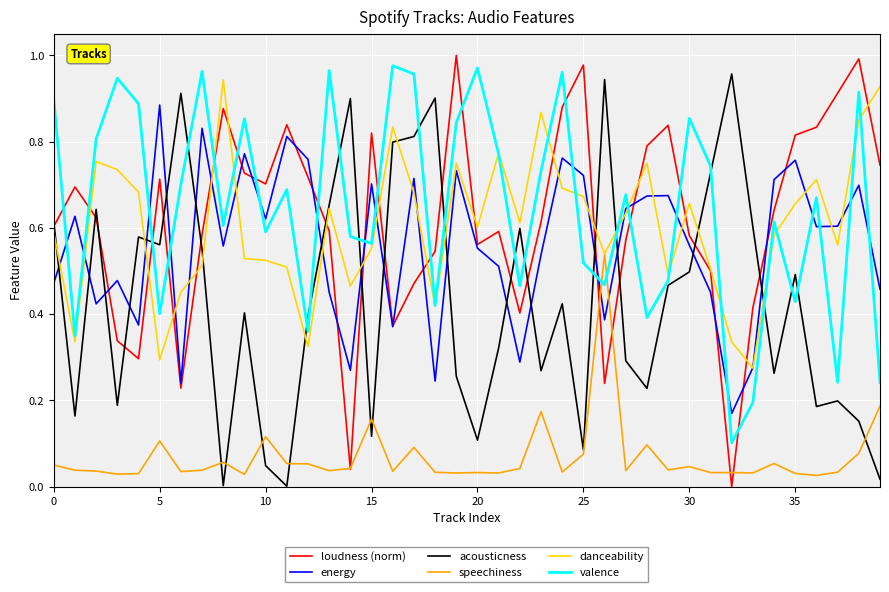

True or false: energy and acousticness intersect in this chart.

True